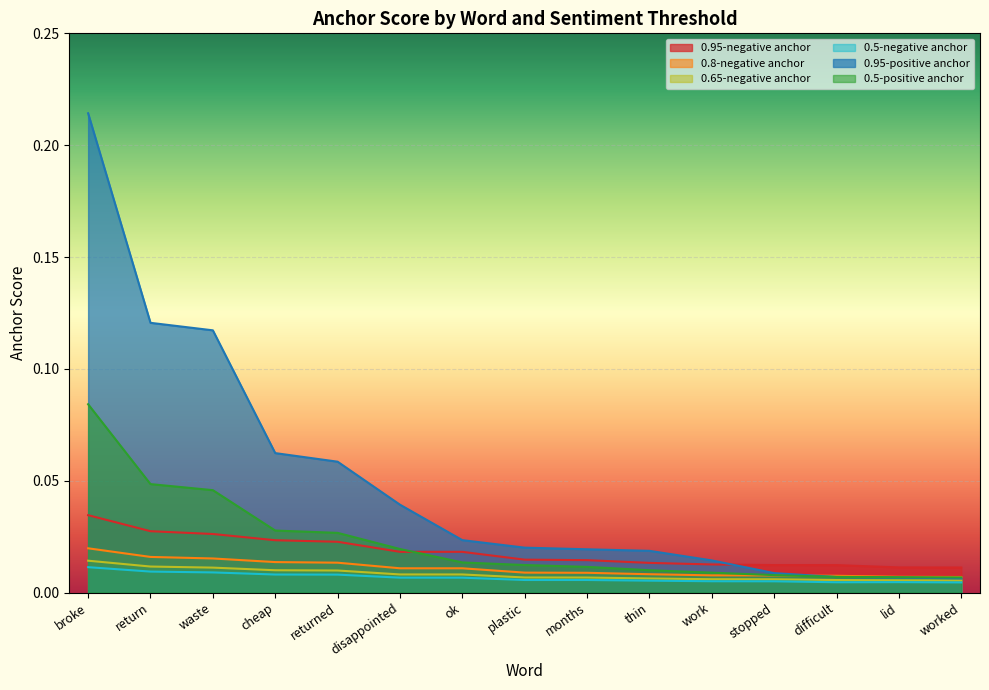

Where do 0.95-positive anchor and 0.8-negative anchor first cross each other?

stopped and difficult